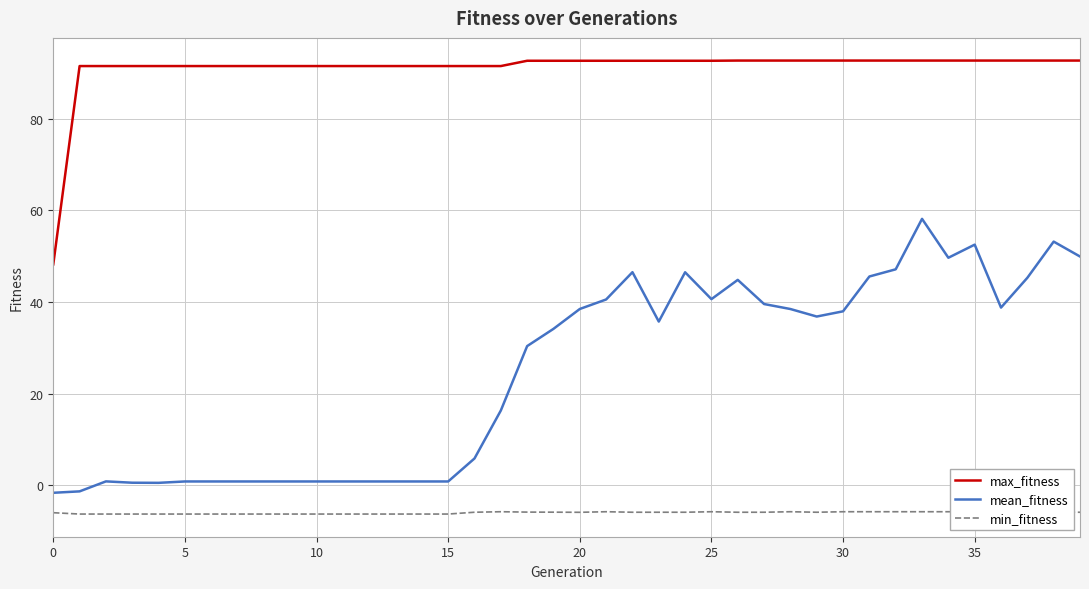

List the series in order of their peak value, lowest first.

min_fitness, mean_fitness, max_fitness